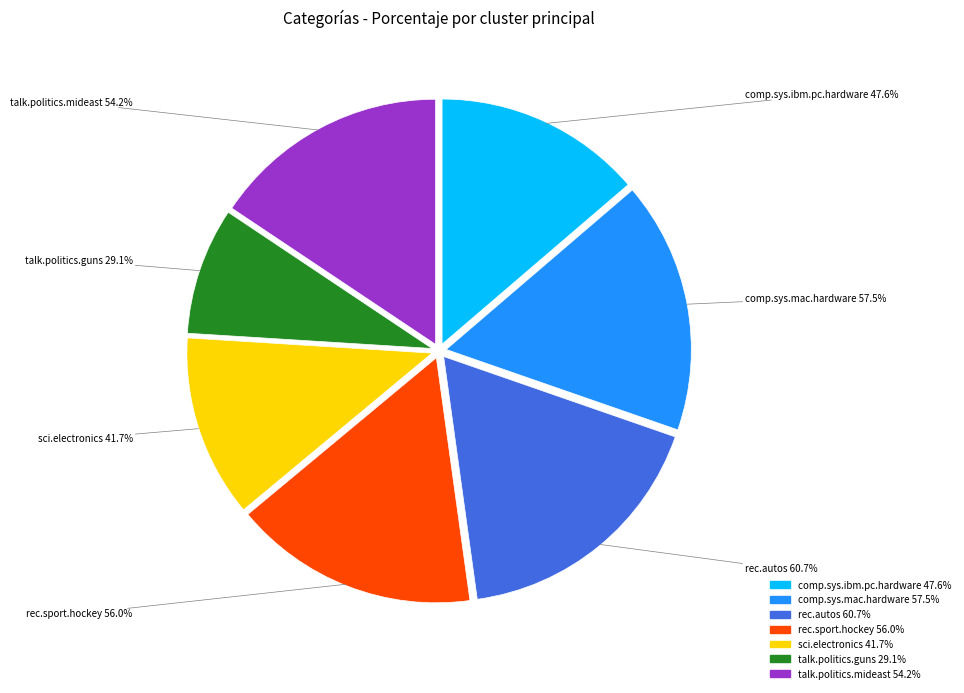

Which category has the smallest portion of the pie?

talk.politics.guns